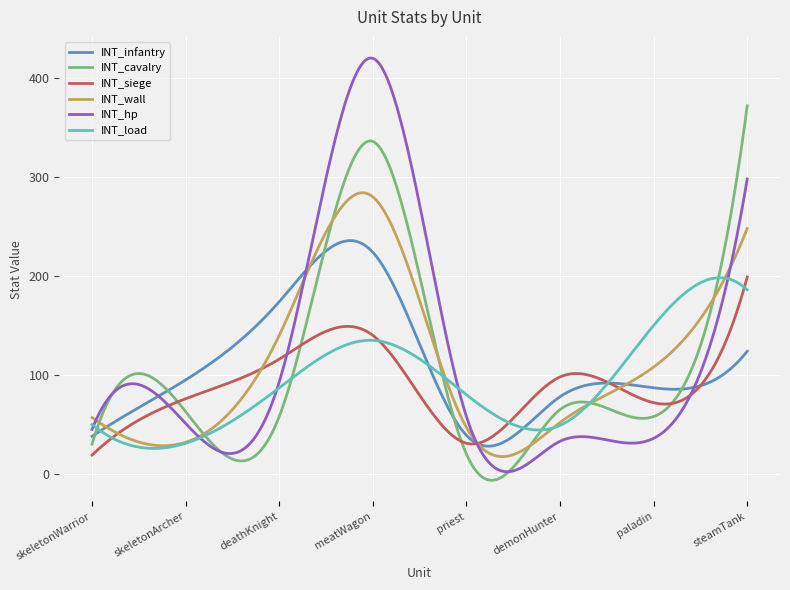

Which series has the widest spread of values?

INT_hp